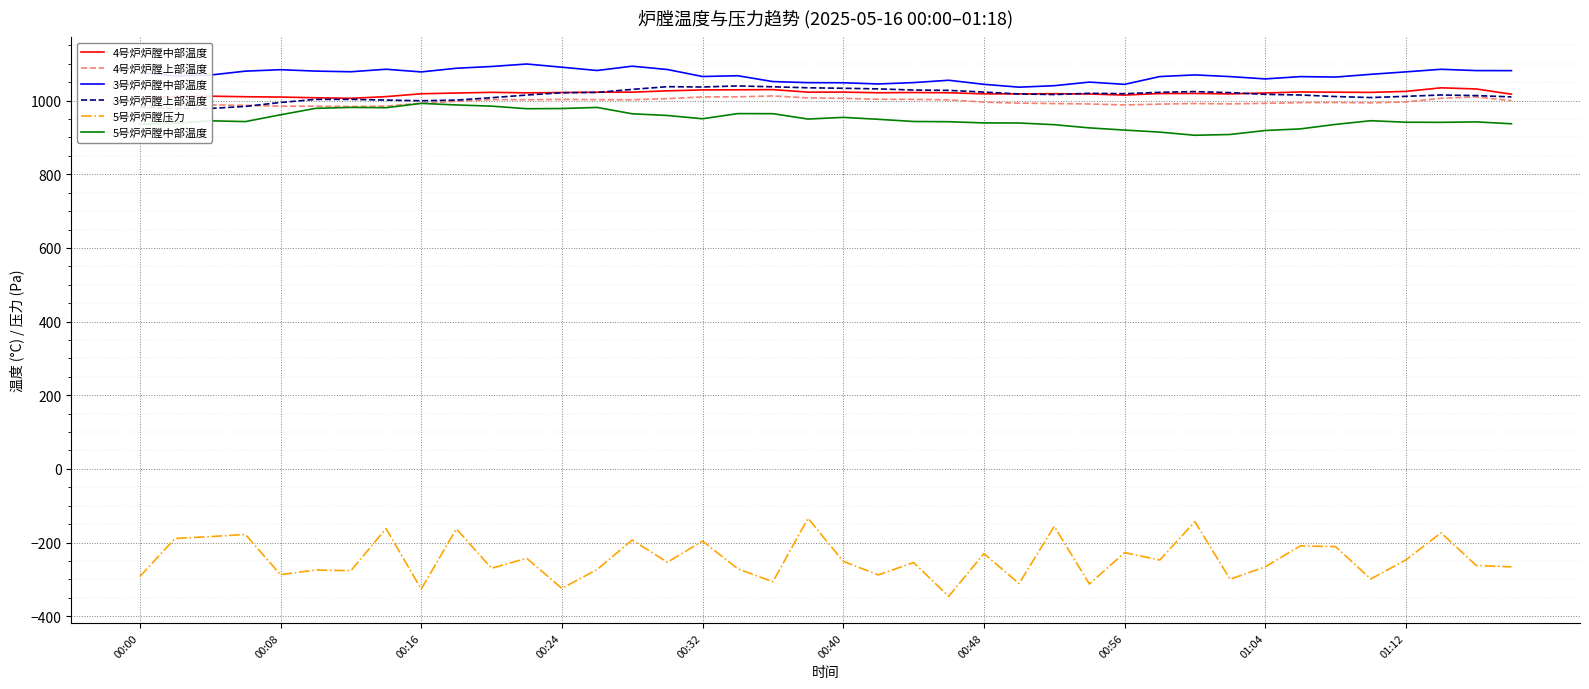

The value of 5号炉炉膛压力 at 00:08 is -511.2. True or false?

False